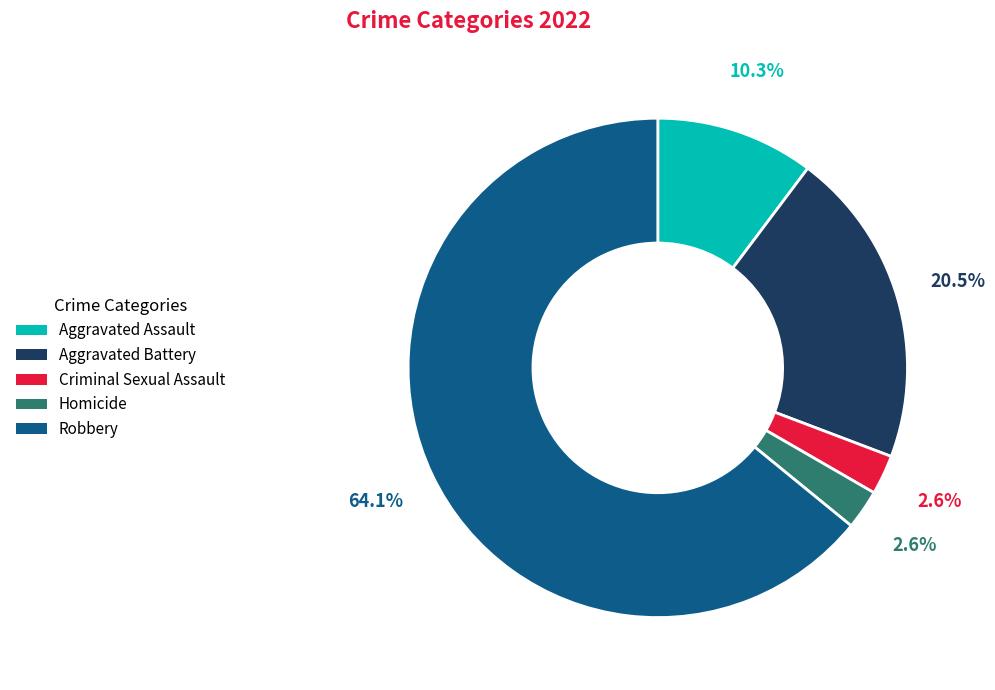

Which category has the biggest portion of the pie?

Robbery